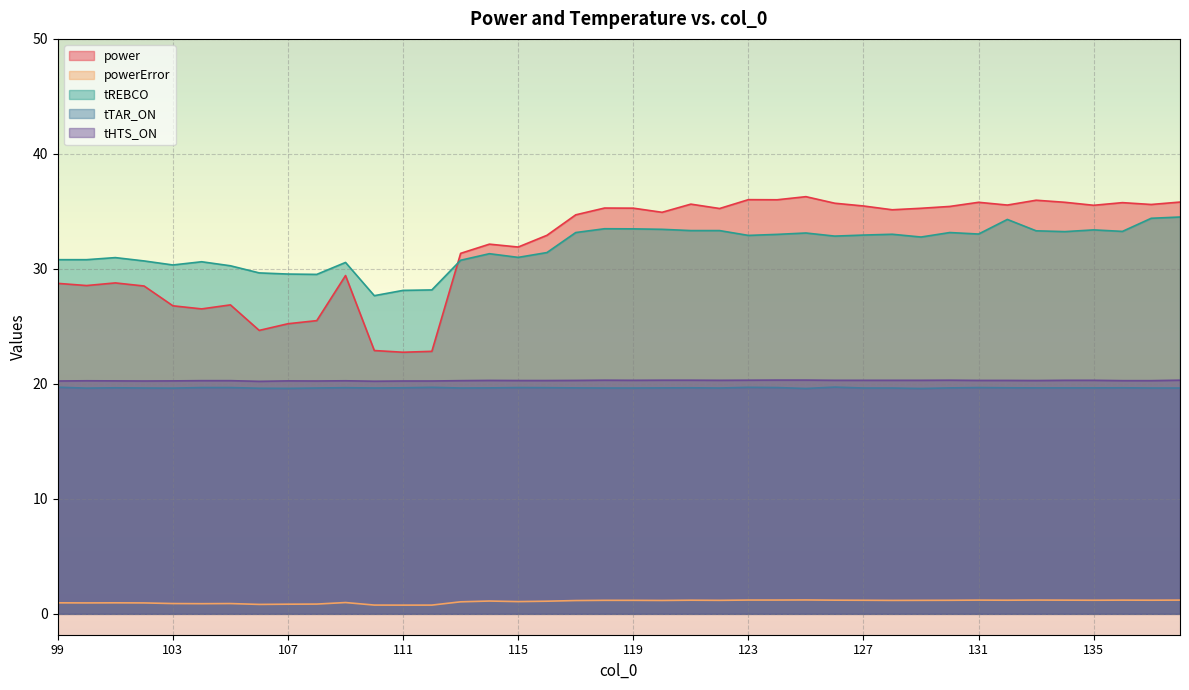

True or false: tHTS_ON and tREBCO cross at least once.

False